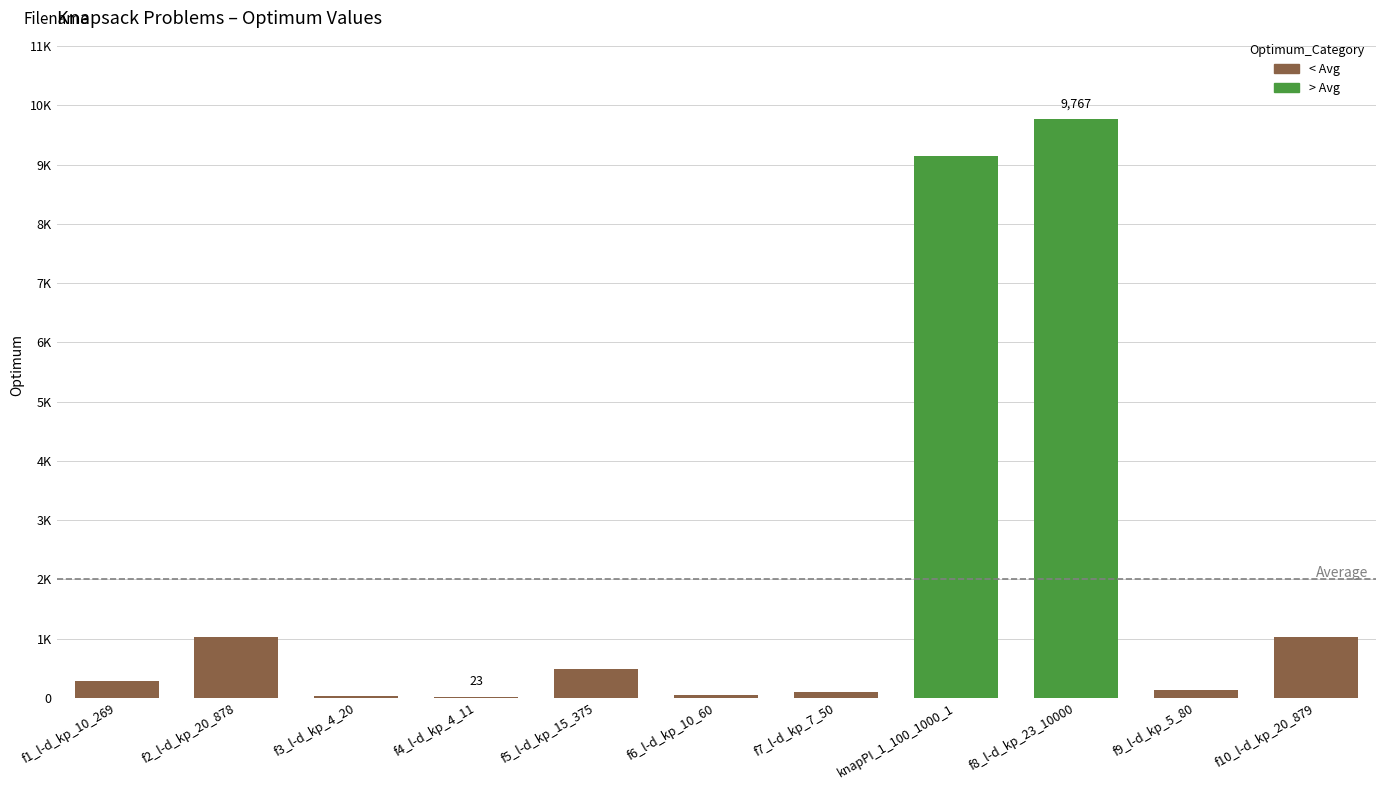

How many bars are there in total?

11